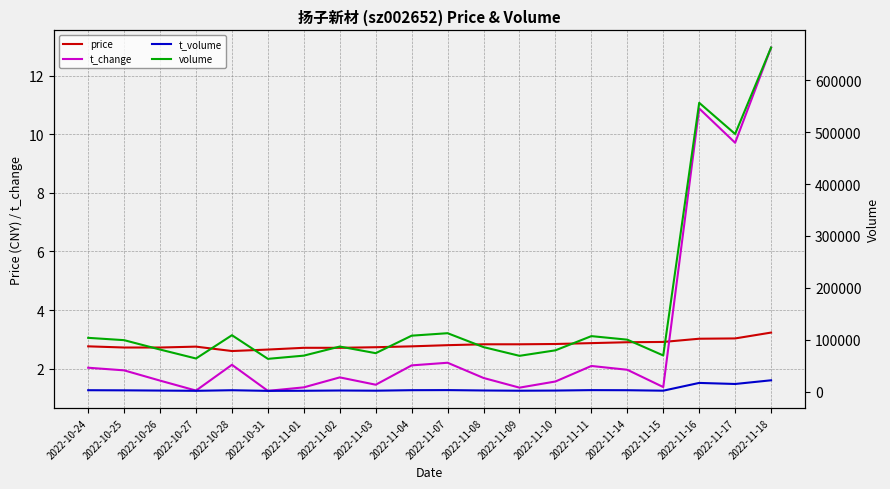

Is it true that volume equals 69542.0 at 2022-11-01?

True